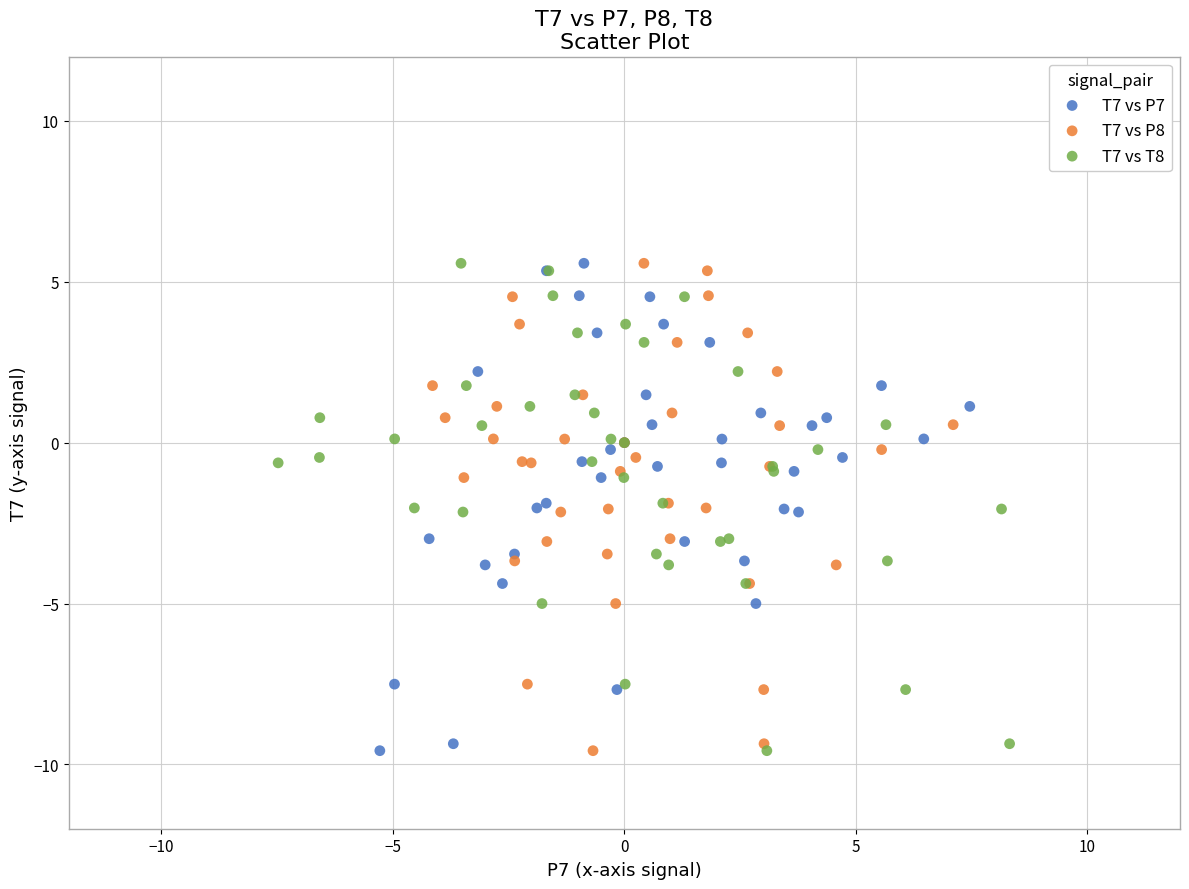

What are all the series names shown in the legend?

T7 vs P7, T7 vs P8, T7 vs T8